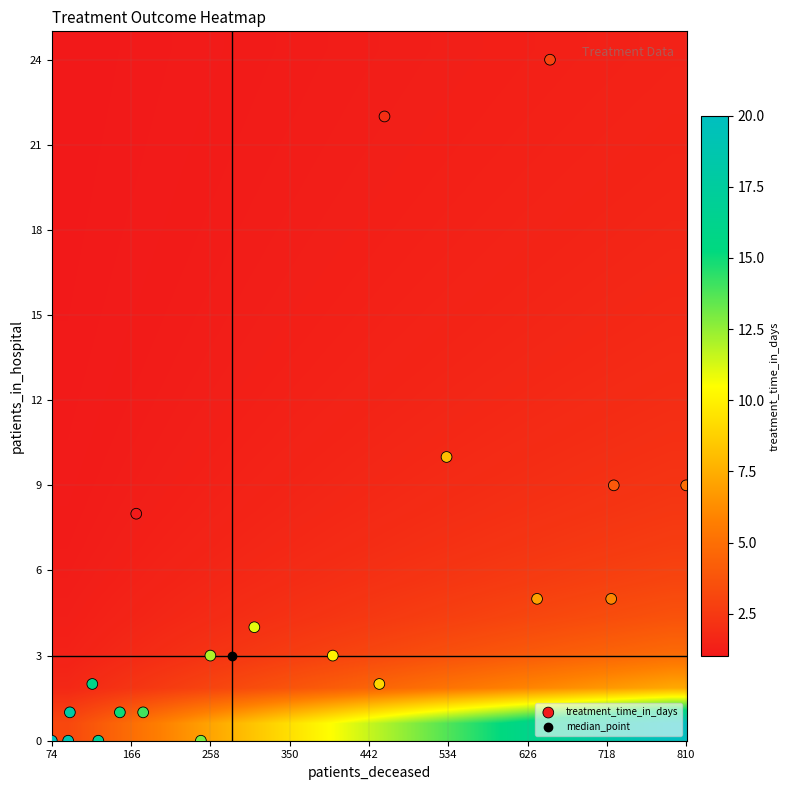

At how many categories does at least one series exceed 0?

20